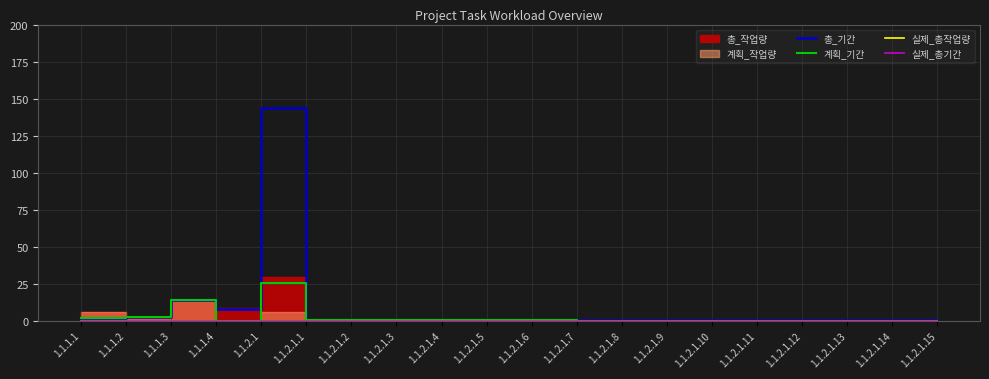

Is it true that 총_기간 equals 88 at 1.1.2.1?

False